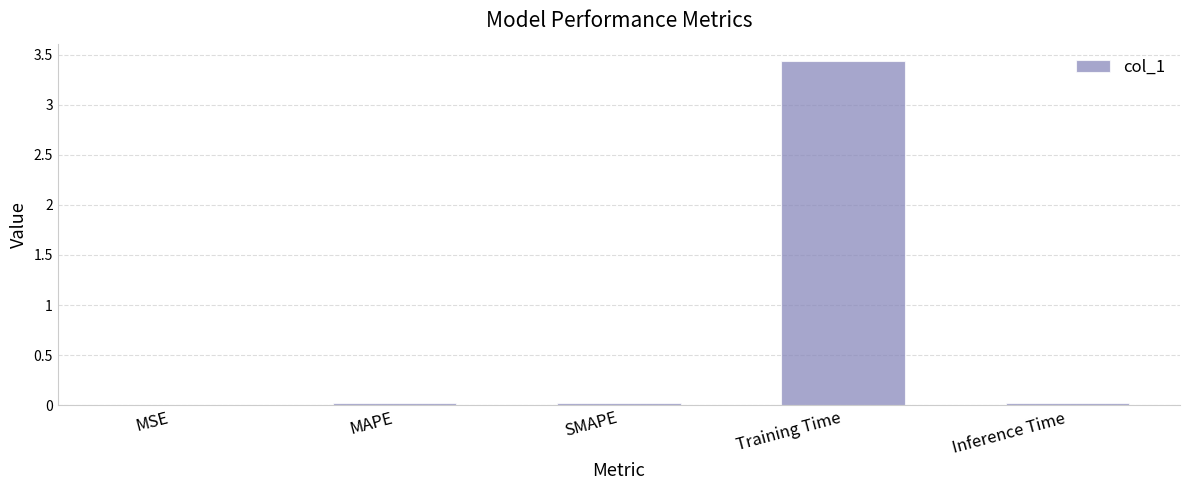

Which has a higher value, Training Time or MAPE?

Training Time